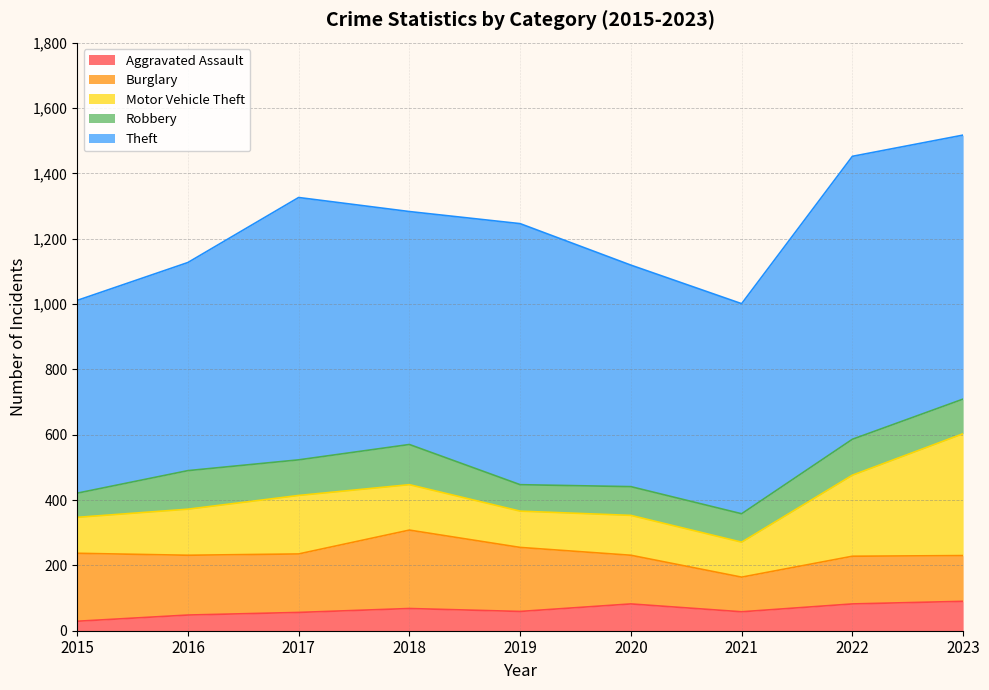

Between which two adjacent categories do Motor Vehicle Theft and Burglary first intersect?

2020 and 2021